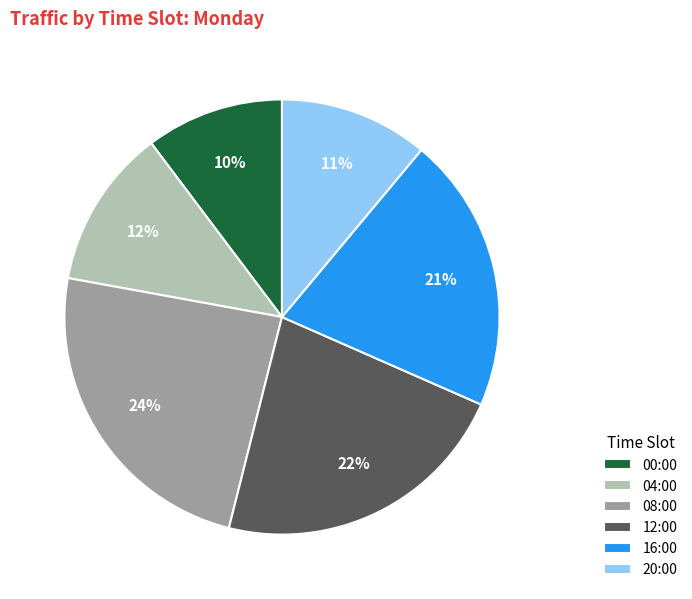

Which category has the smallest portion of the pie?

00:00